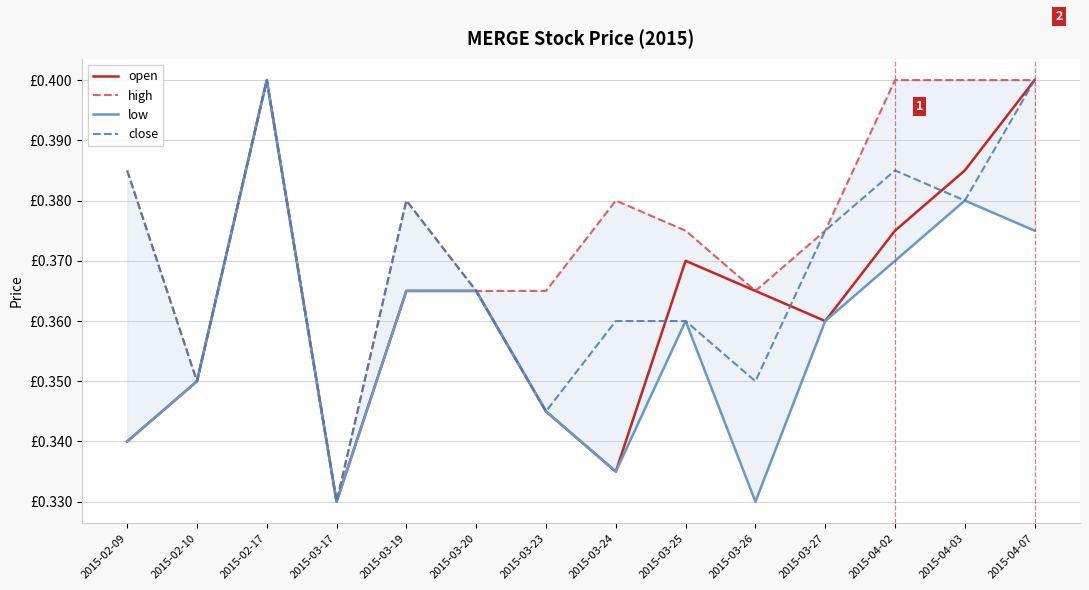

Rank the series at 2015-04-07 from lowest to highest value.

low, open, high, close